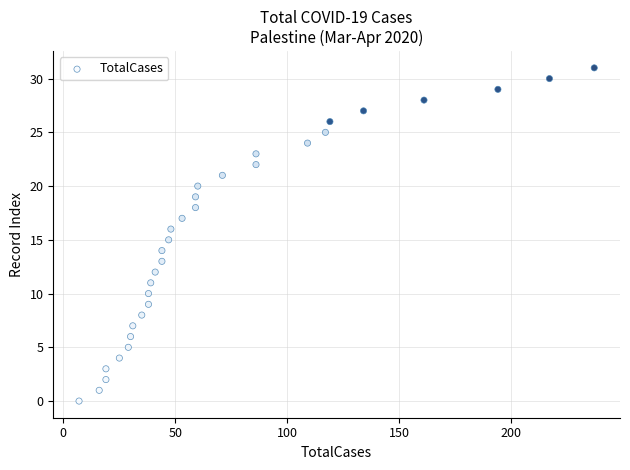

What is the range of Y values (max minus min)?

31